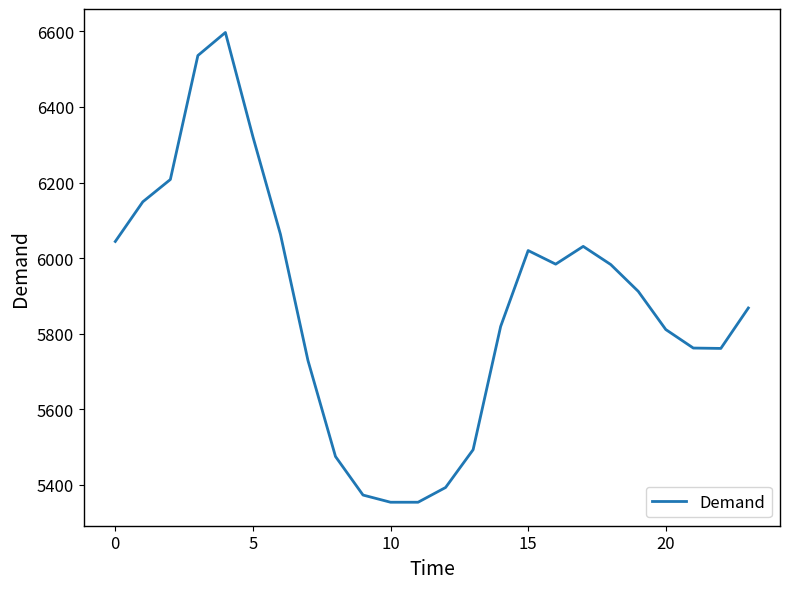

What is the minimum value shown in the chart?

5354